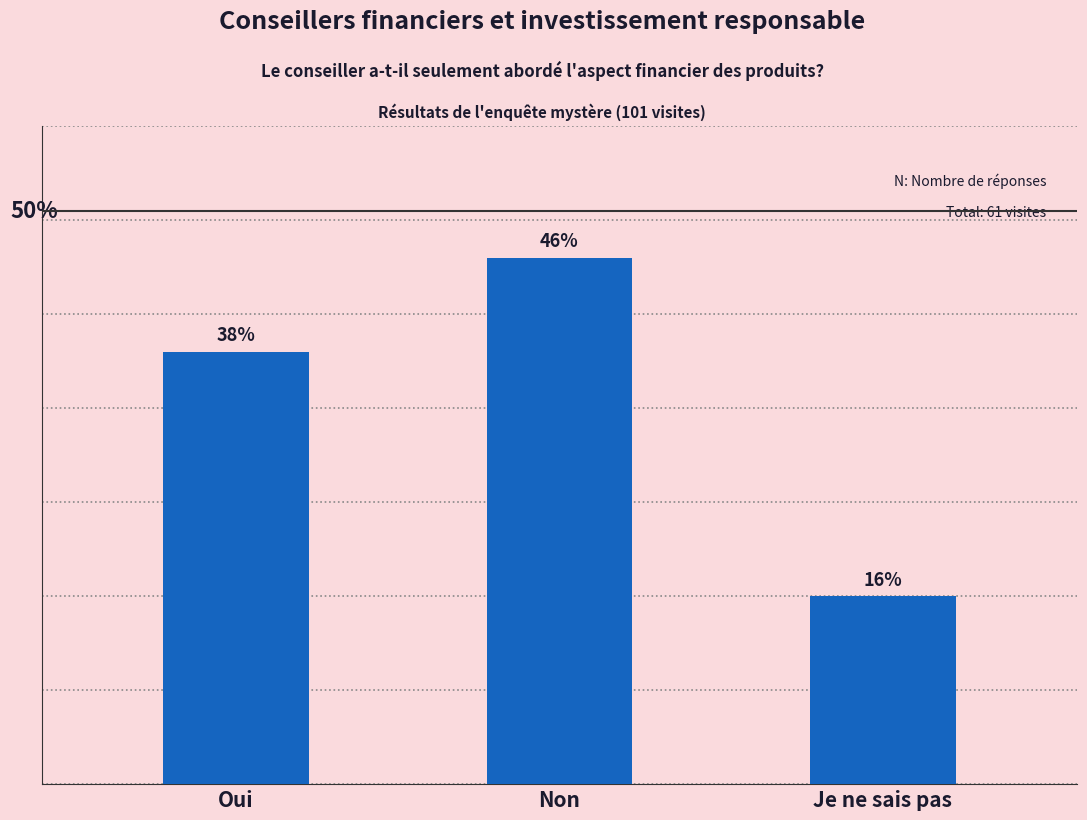

Are the bars horizontal?

No